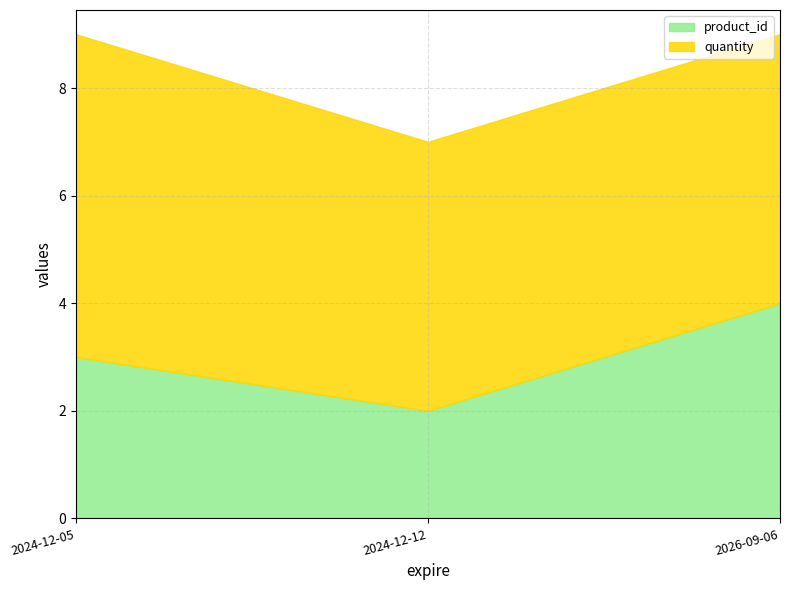

What is the difference between the values at 2024-12-12 and 2026-09-06?

2